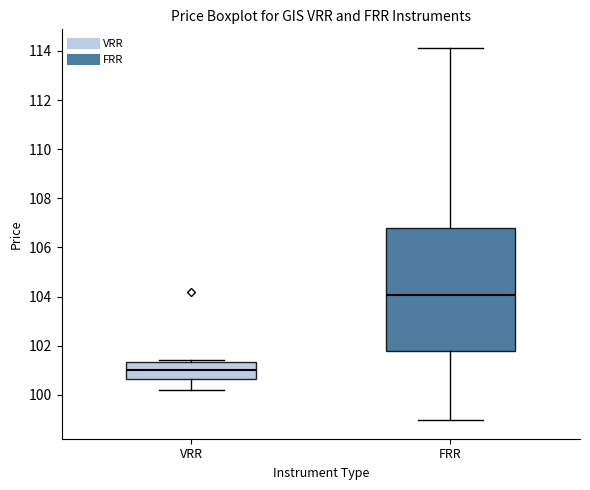

Which box's median line is the highest?

FRR